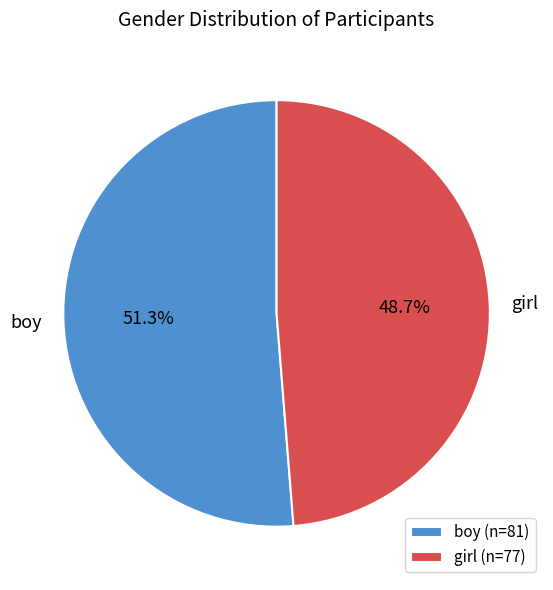

Which has a higher value, girl or boy?

boy